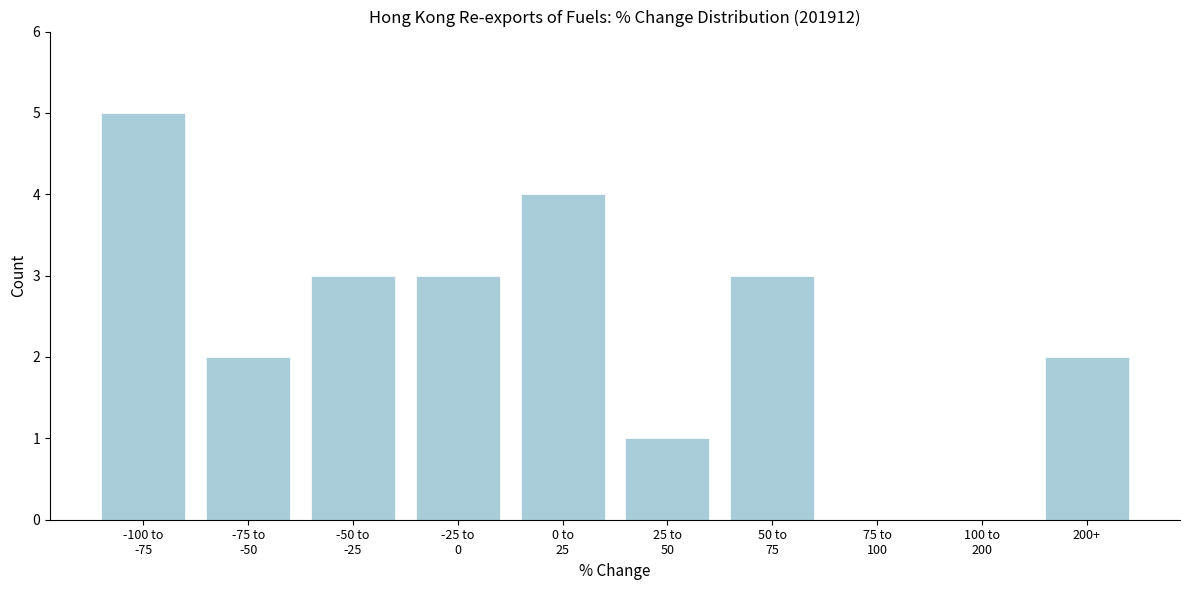

Is it true that the value at 200+ is 2?

True